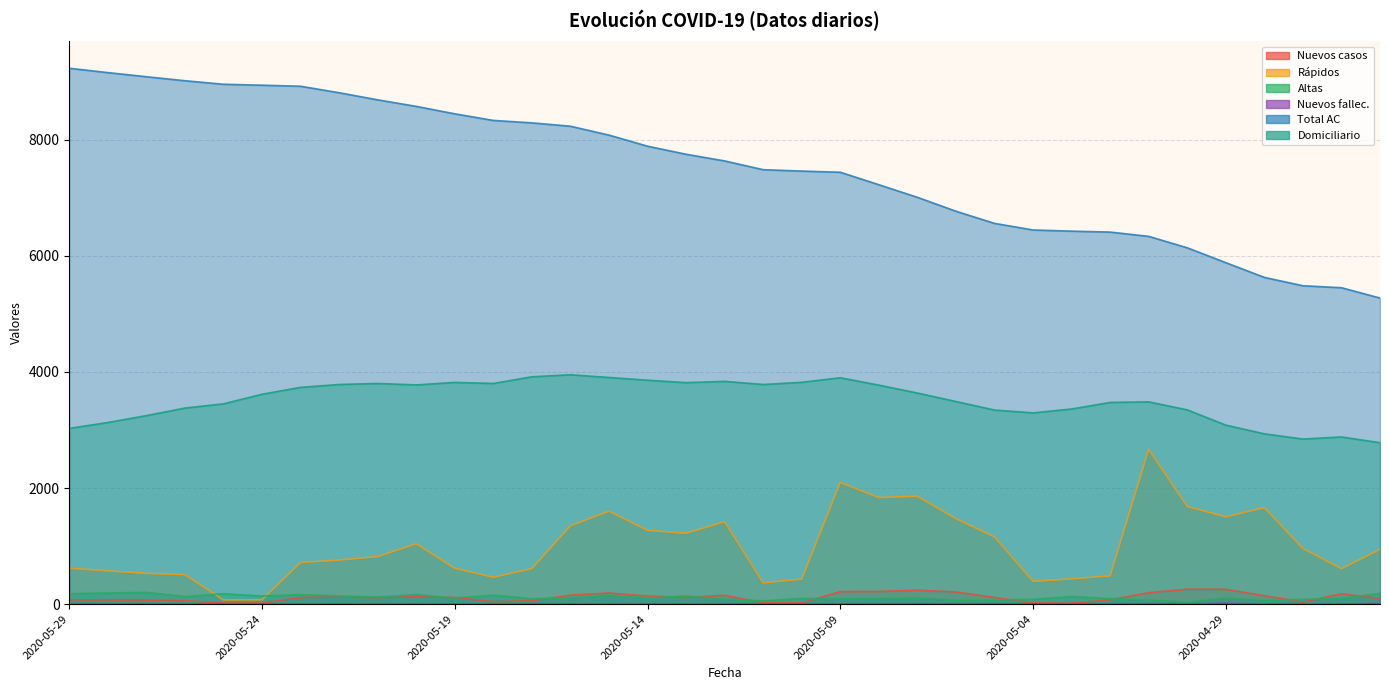

What are all the series names shown in the legend?

Nuevos casos, Rápidos, Altas, Nuevos fallec., Total AC, Domiciliario